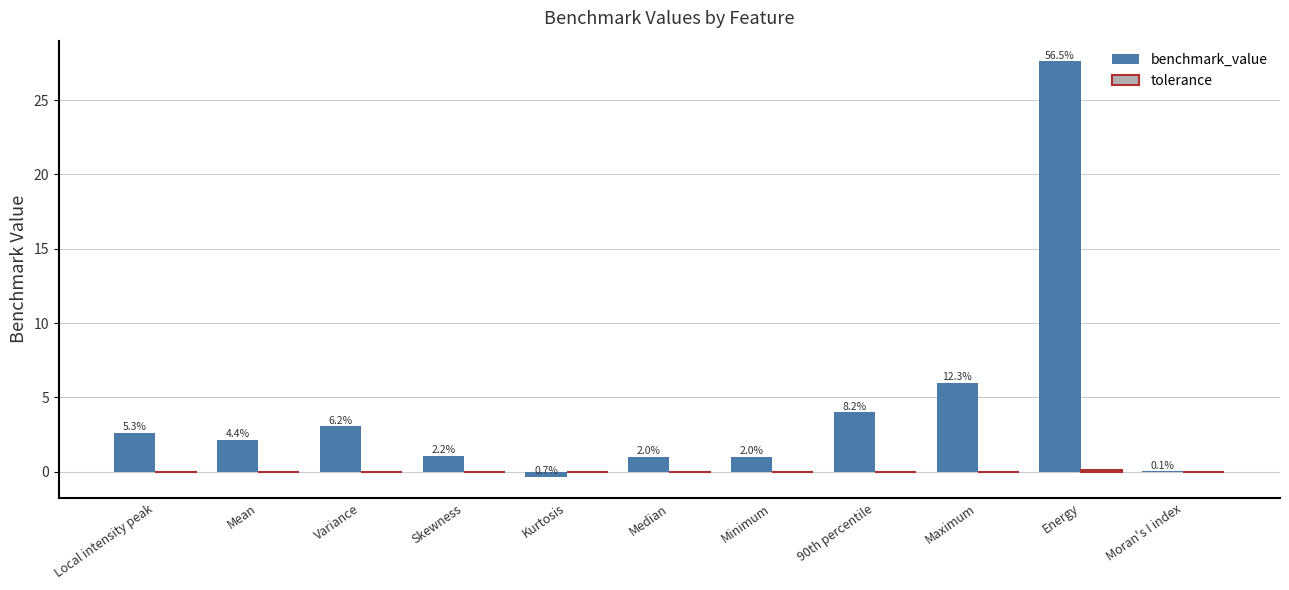

True or false: tolerance has a value of 0.0 at Variance.

True